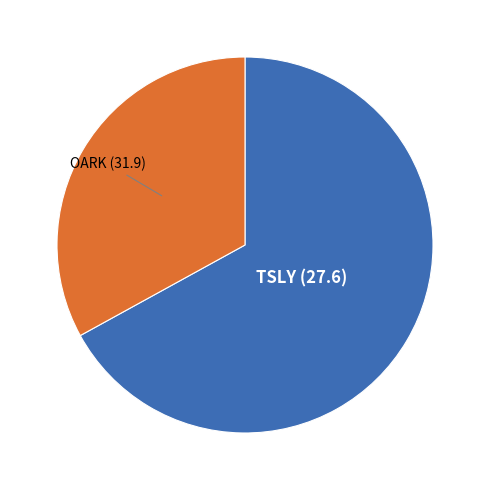

Does any single category account for the majority?

Yes